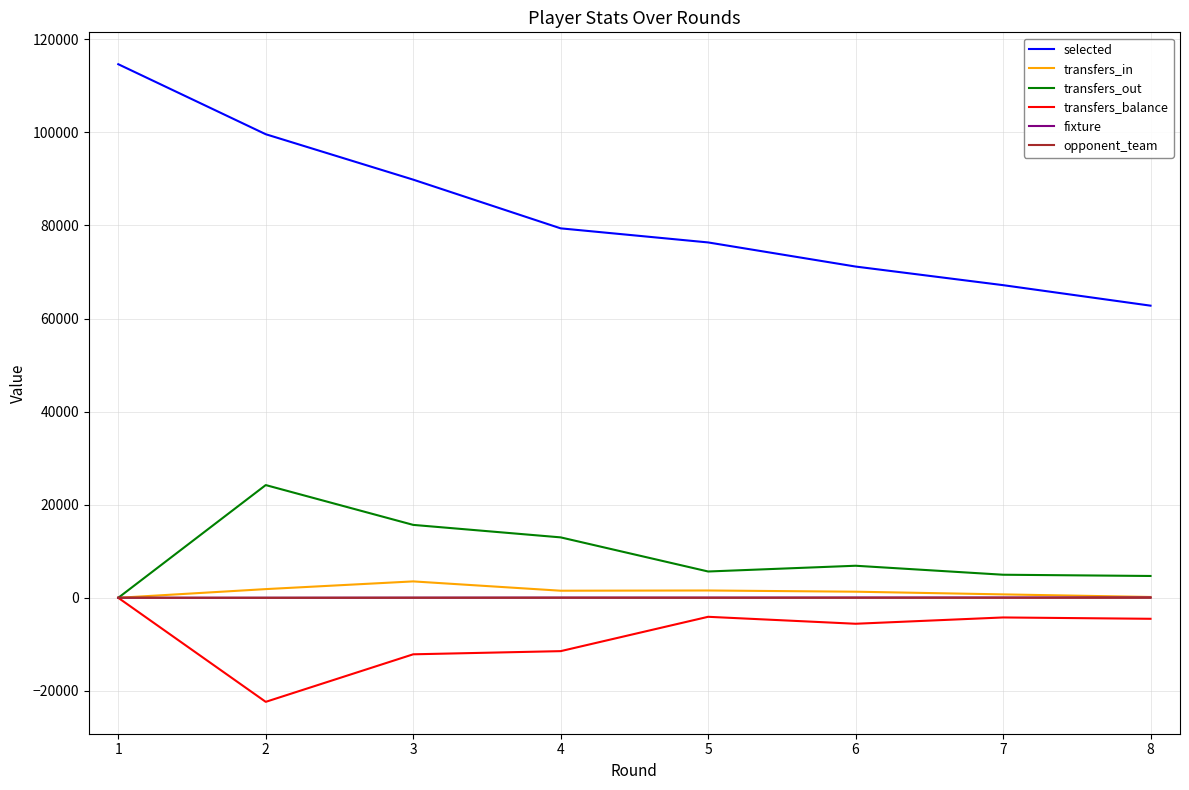

Where is the first local maximum for transfers_out?

2